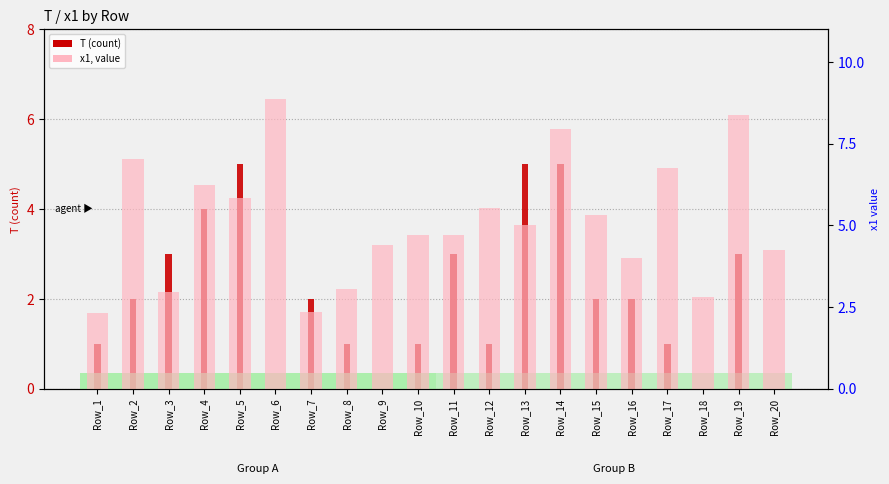

Which has a higher value, Row_20 or Row_16?

Row_16